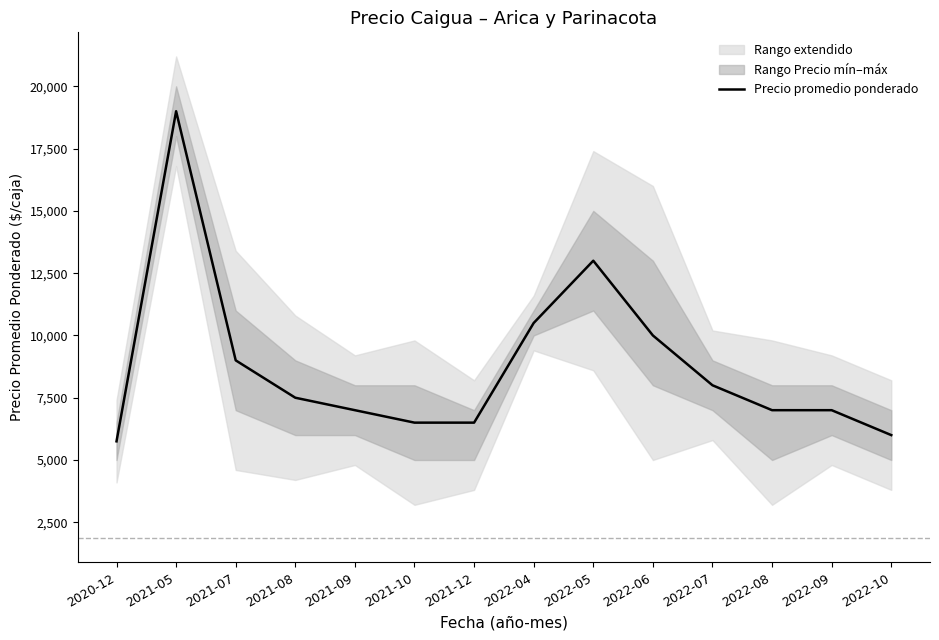

How many lines are shown in the chart?

1